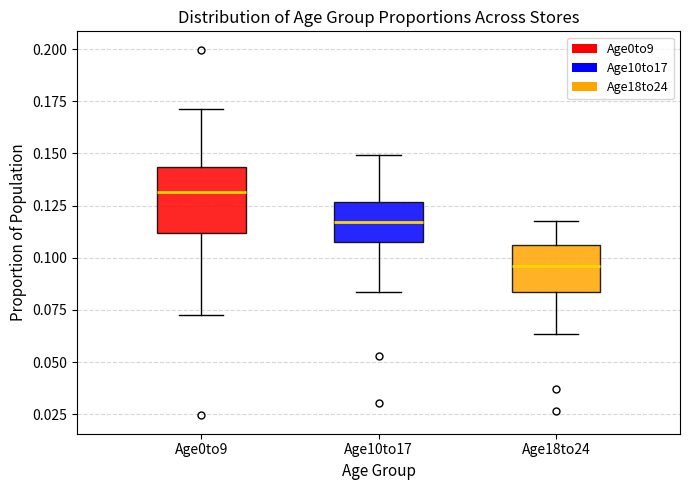

Which box has the highest median line?

Age0to9